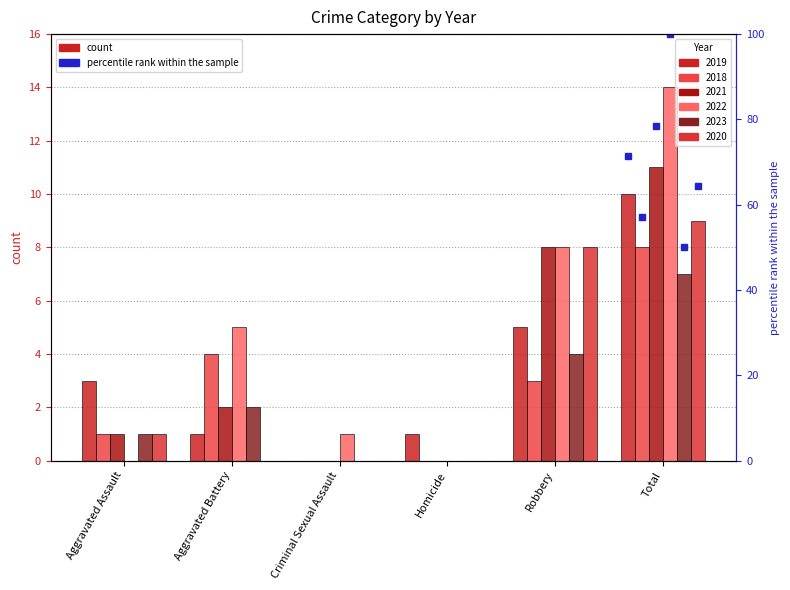

What is the maximum value for 2023?

7